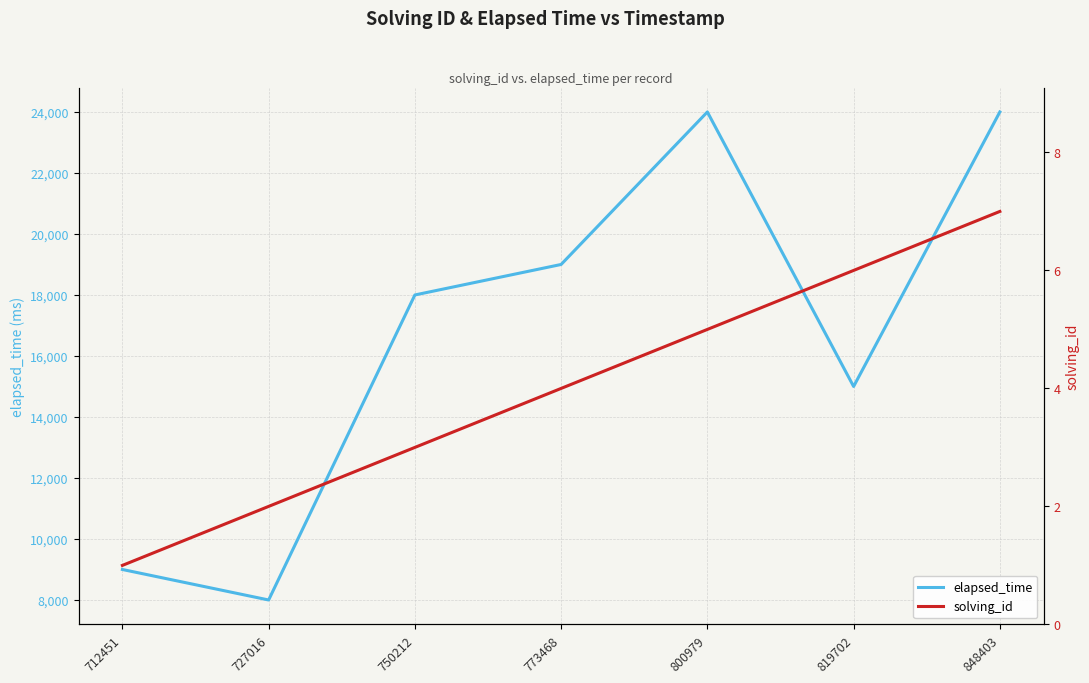

How many lines are shown in the chart?

2